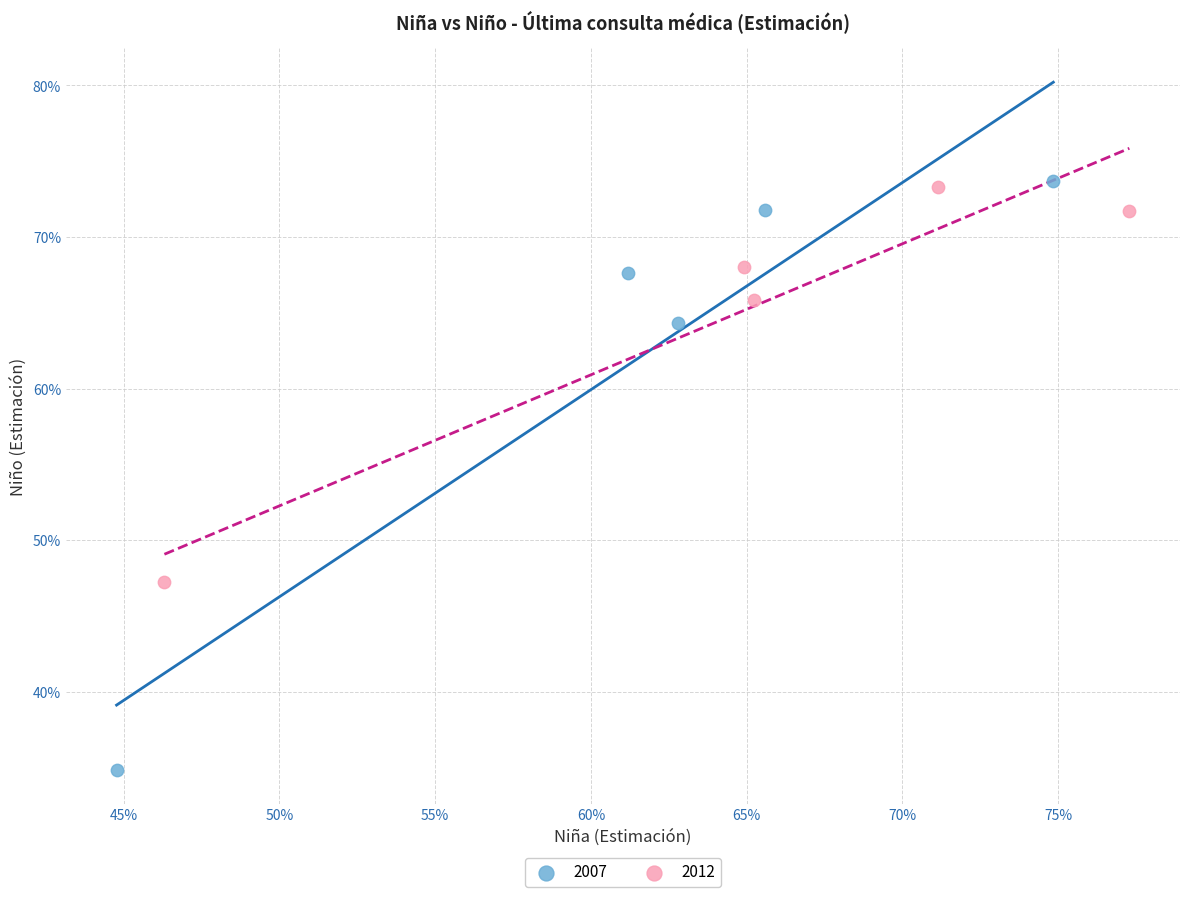

What are all the series names shown in the legend?

2007, 2012